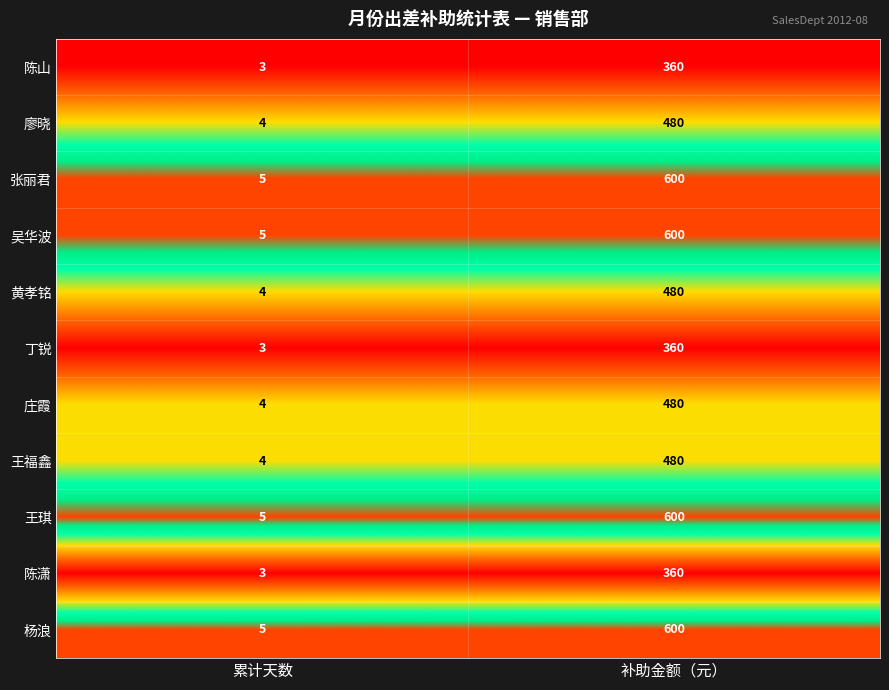

List the labels in order of 张丽君 value, largest first.

补助金额（元）, 累计天数